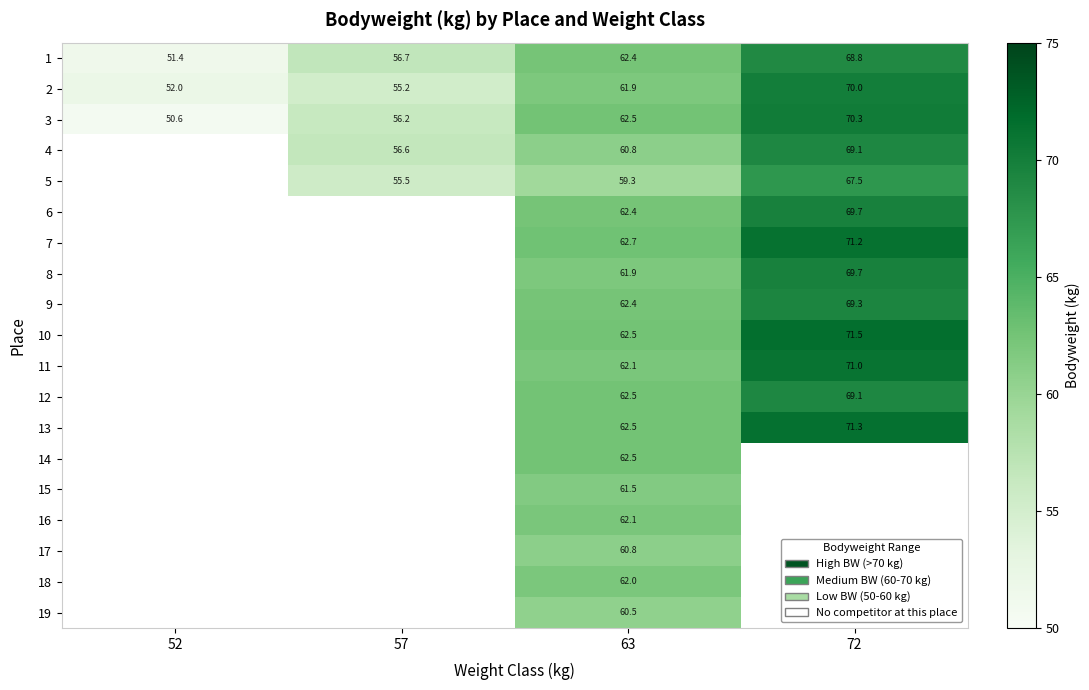

Which category has the highest value across all series?

72